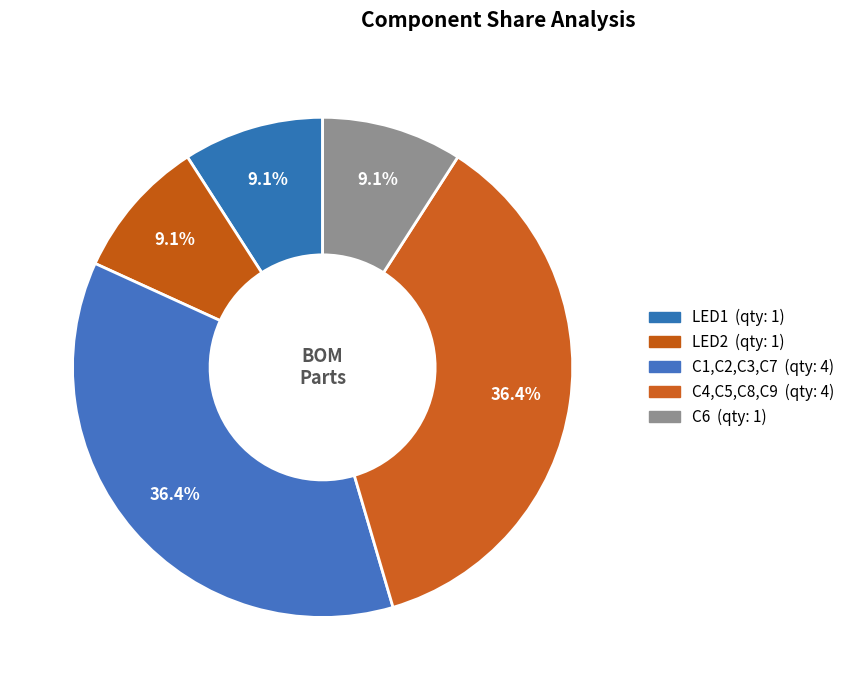

To the nearest percent, what portion does C4,C5,C8,C9 represent?

36%